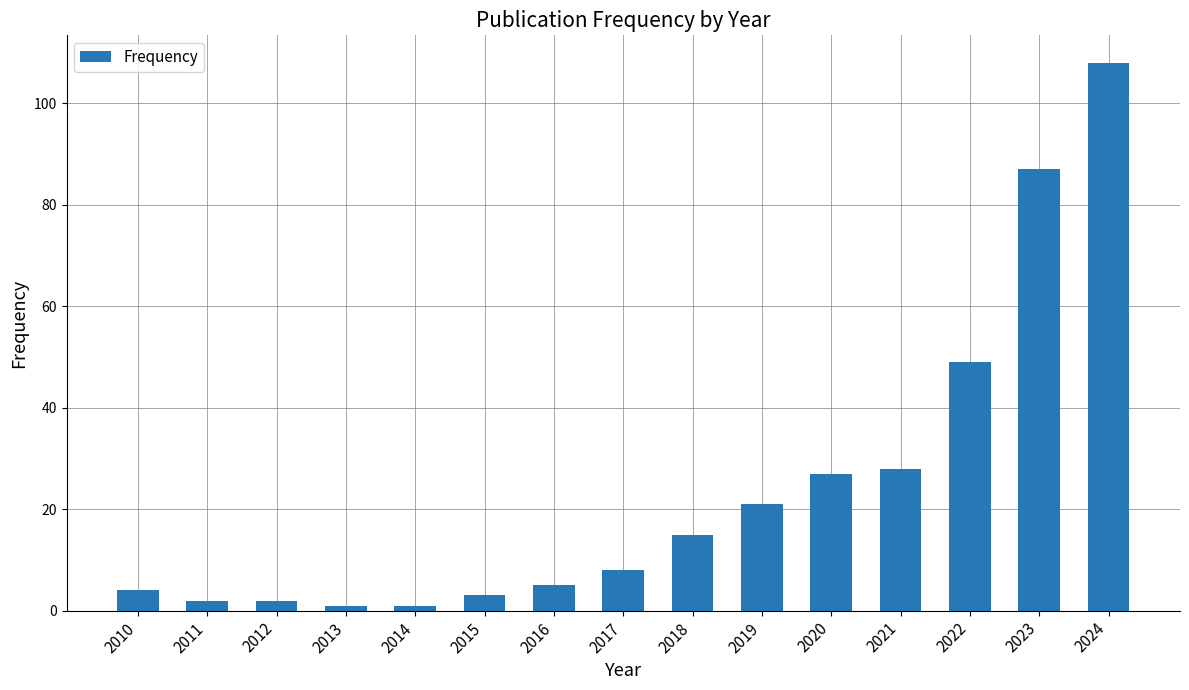

What is the approximate value at 2023?

87